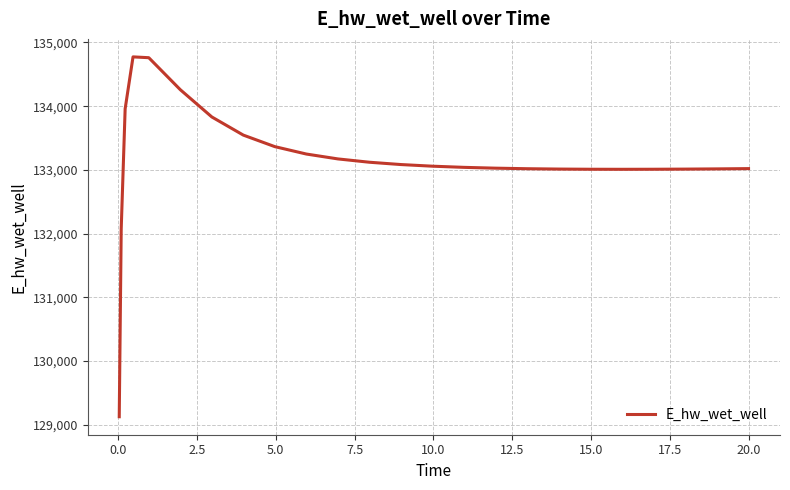

What is the greatest value displayed?

134774.0